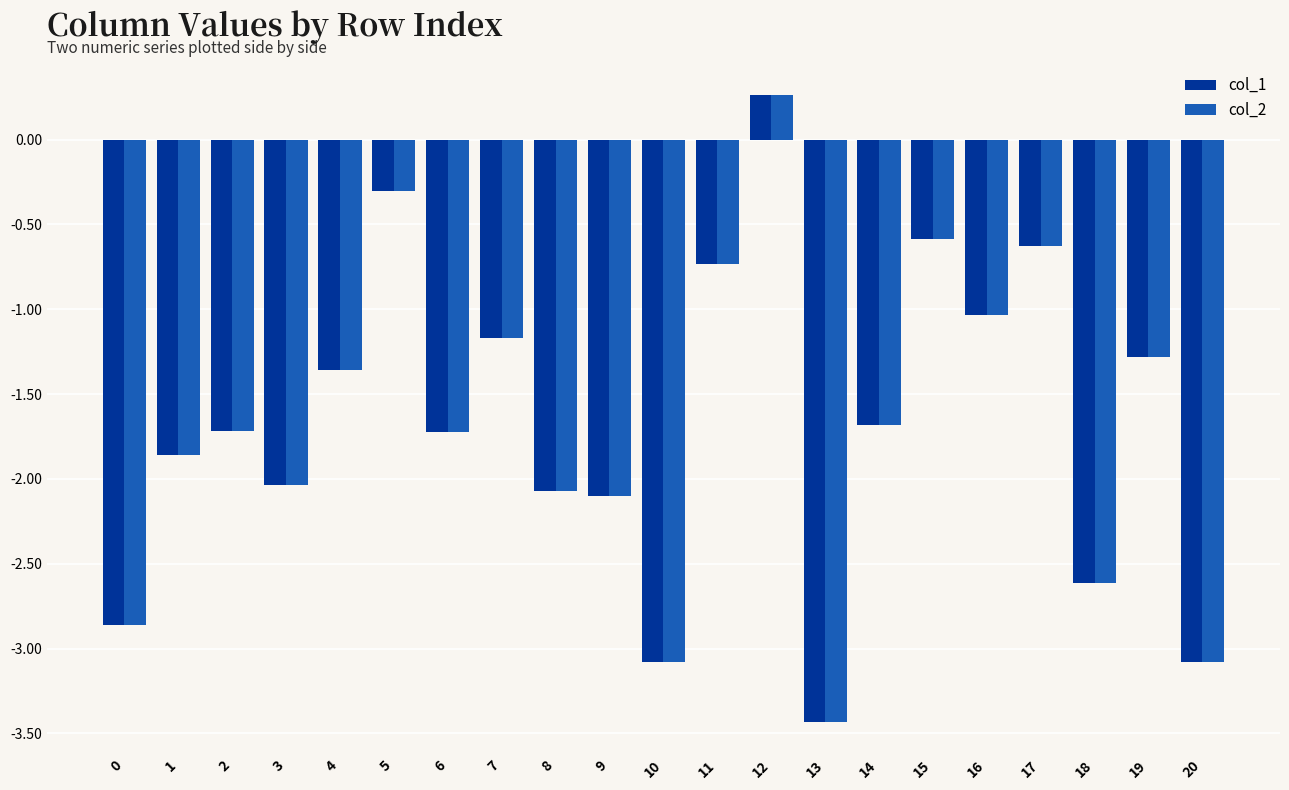

What is the average value of the col_2 series?

-1.7